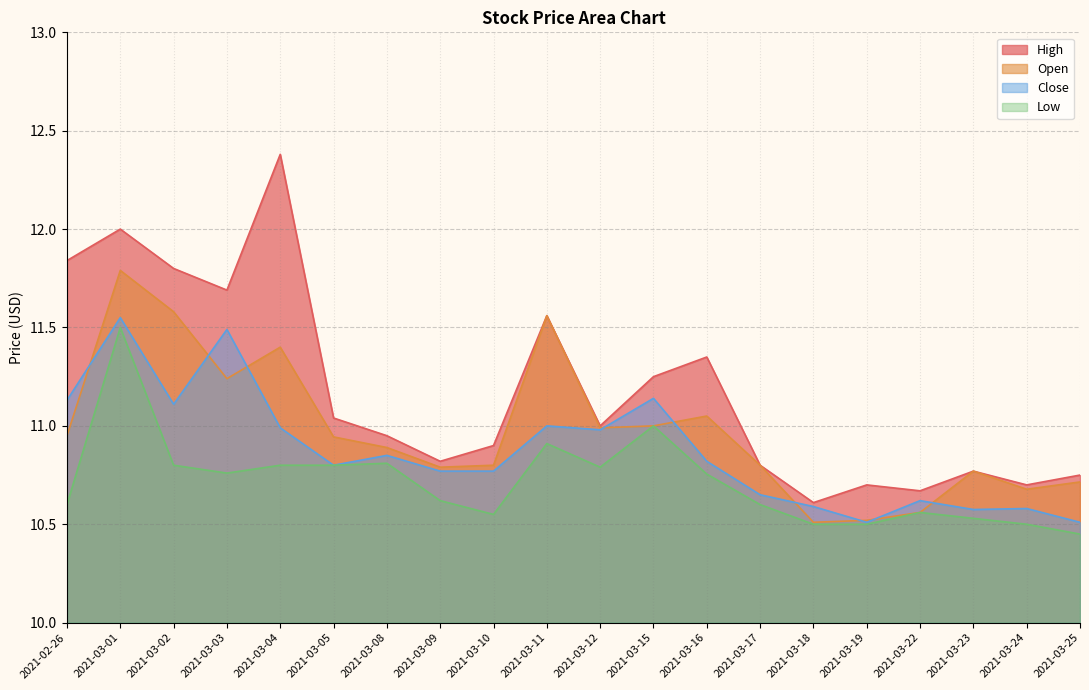

Reading right to left, transcribe all the data shown in this chart.

High: 2021-03-25=10.8	2021-03-24=10.7	2021-03-23=10.8	2021-03-22=10.7	2021-03-19=10.7	2021-03-18=10.6	2021-03-17=10.8	2021-03-16=11.3	2021-03-15=11.2	2021-03-12=11.0	2021-03-11=11.6	2021-03-10=10.9	2021-03-09=10.8	2021-03-08=10.9	2021-03-05=11.0	2021-03-04=12.4	2021-03-03=11.7	2021-03-02=11.8	2021-03-01=12.0	2021-02-26=11.8
Open: 2021-03-25=10.7	2021-03-24=10.7	2021-03-23=10.8	2021-03-22=10.6	2021-03-19=10.5	2021-03-18=10.5	2021-03-17=10.8	2021-03-16=11.1	2021-03-15=11.0	2021-03-12=11.0	2021-03-11=11.6	2021-03-10=10.8	2021-03-09=10.8	2021-03-08=10.9	2021-03-05=10.9	2021-03-04=11.4	2021-03-03=11.2	2021-03-02=11.6	2021-03-01=11.8	2021-02-26=10.9
Close: 2021-03-25=10.5	2021-03-24=10.6	2021-03-23=10.6	2021-03-22=10.6	2021-03-19=10.5	2021-03-18=10.6	2021-03-17=10.7	2021-03-16=10.8	2021-03-15=11.1	2021-03-12=11.0	2021-03-11=11.0	2021-03-10=10.8	2021-03-09=10.8	2021-03-08=10.8	2021-03-05=10.8	2021-03-04=11.0	2021-03-03=11.5	2021-03-02=11.1	2021-03-01=11.6	2021-02-26=11.1
Low: 2021-03-25=10.4	2021-03-24=10.5	2021-03-23=10.5	2021-03-22=10.6	2021-03-19=10.5	2021-03-18=10.5	2021-03-17=10.6	2021-03-16=10.8	2021-03-15=11.0	2021-03-12=10.8	2021-03-11=10.9	2021-03-10=10.6	2021-03-09=10.6	2021-03-08=10.8	2021-03-05=10.8	2021-03-04=10.8	2021-03-03=10.8	2021-03-02=10.8	2021-03-01=11.5	2021-02-26=10.6